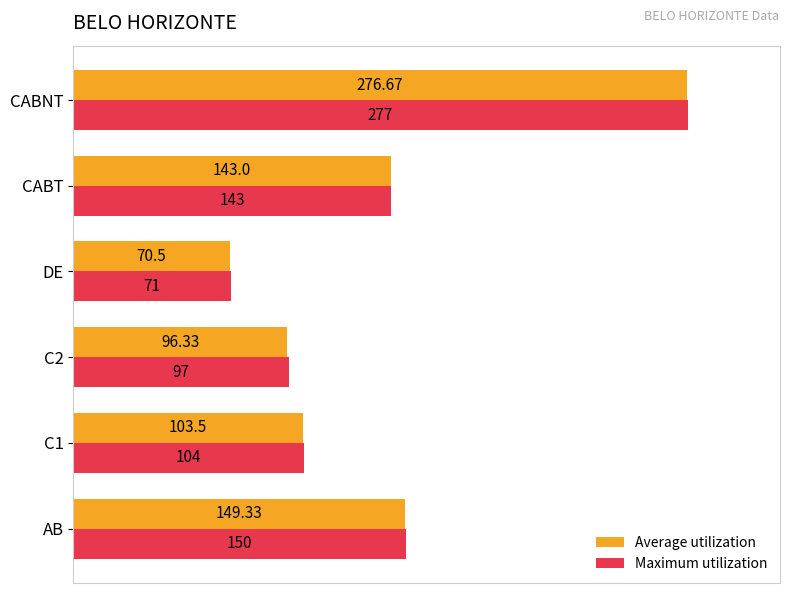

What is the average value of the Average utilization series?

139.9